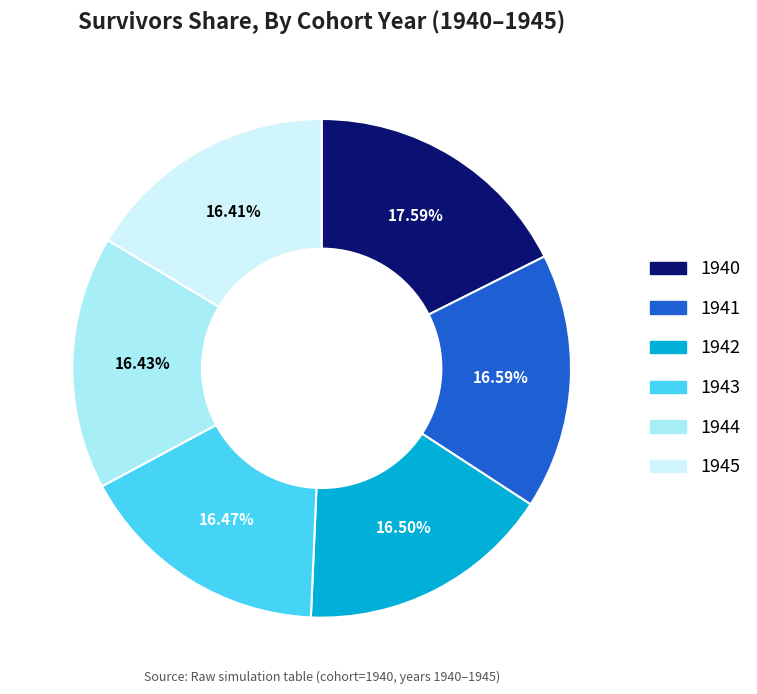

Is there any slice that represents more than half of the pie?

No